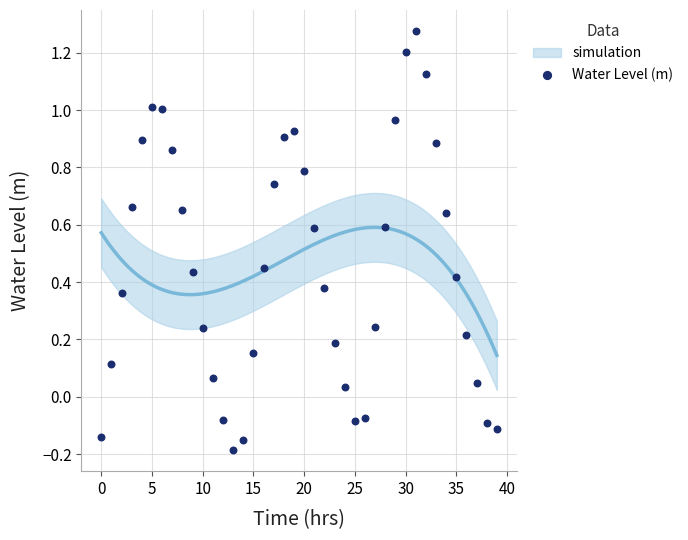

What is the range of Y values (max minus min)?

1.5